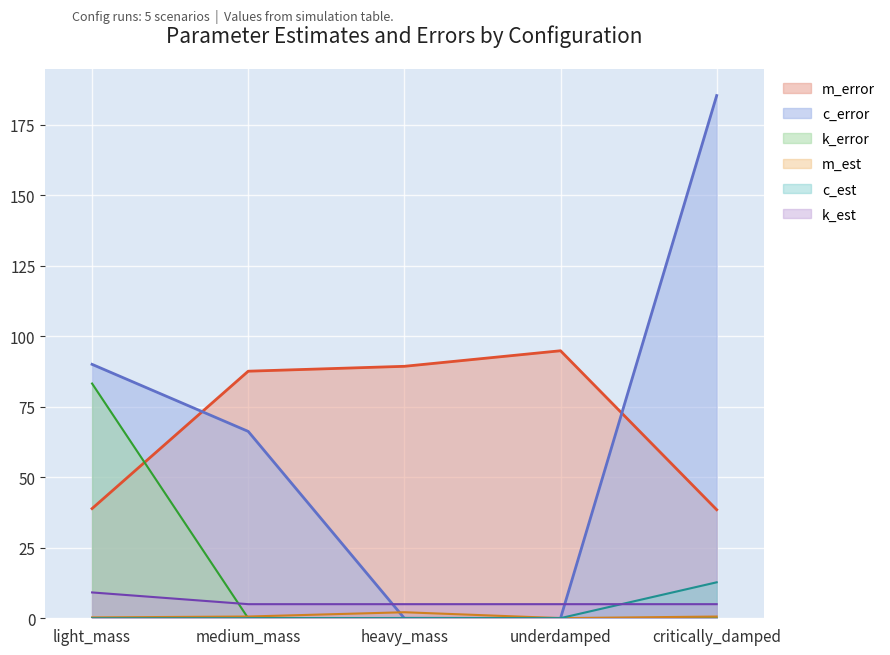

The m_est series shows 0.6 at medium_mass. True or false?

True